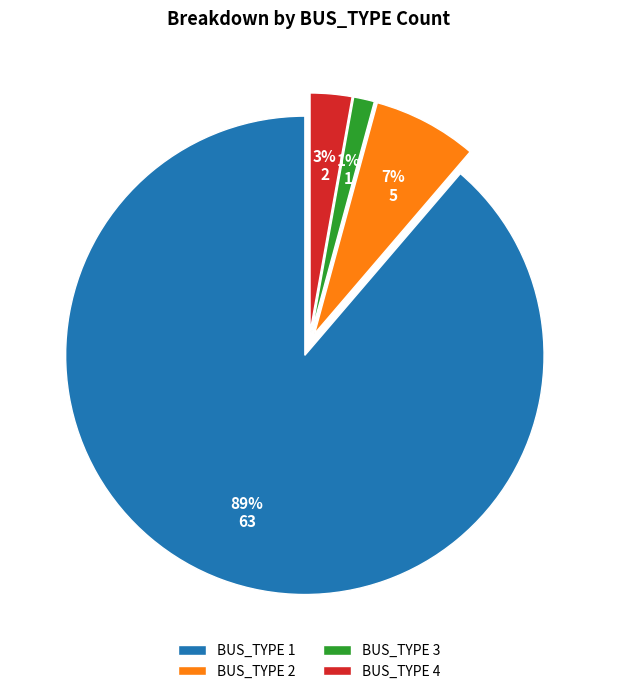

Is there a majority slice in this chart?

Yes